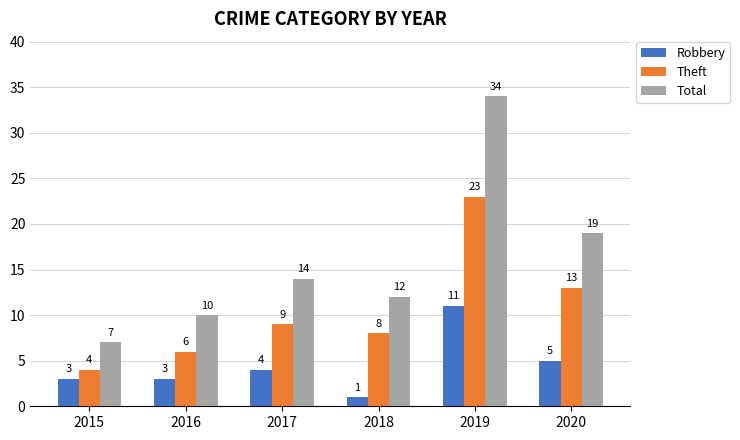

How many bars are there in total?

18